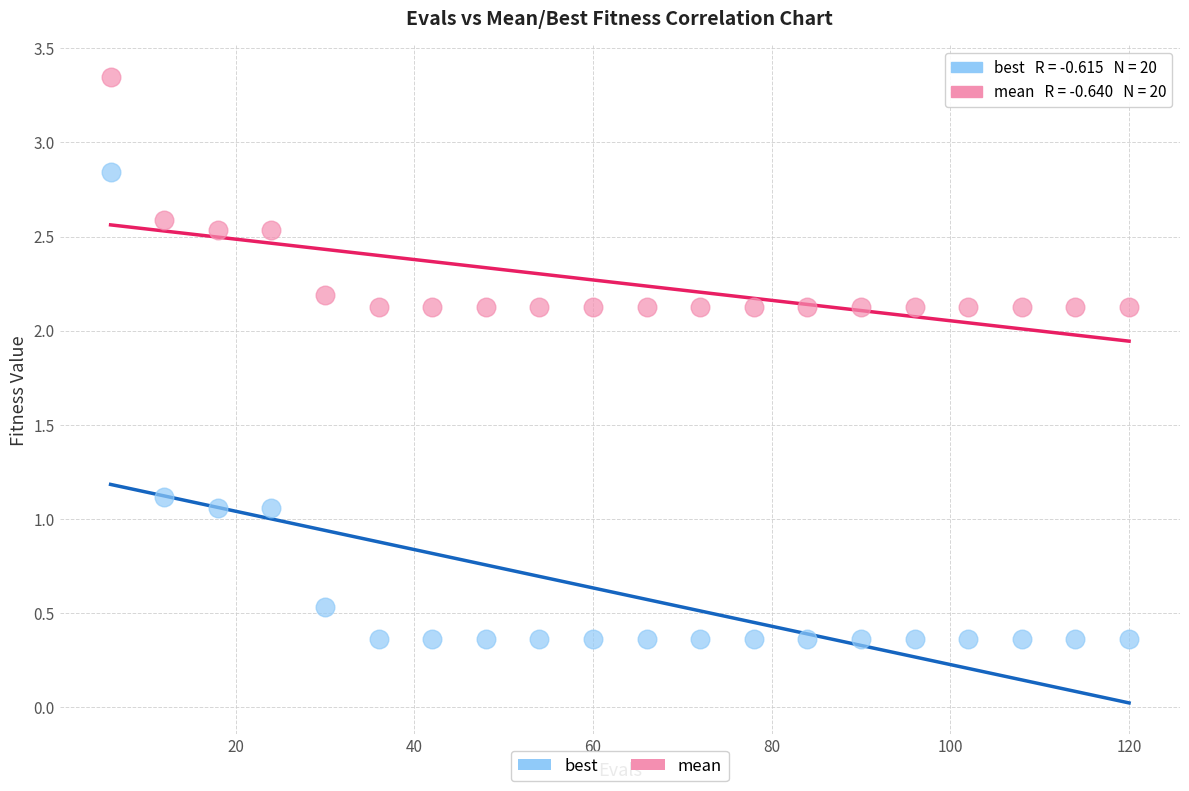

Which series has the widest spread of Y values?

best